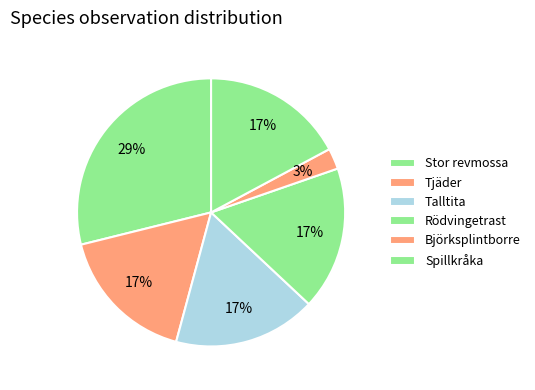

Combined, what portion of the pie is Tjäder and Björksplintborre?

19.4%